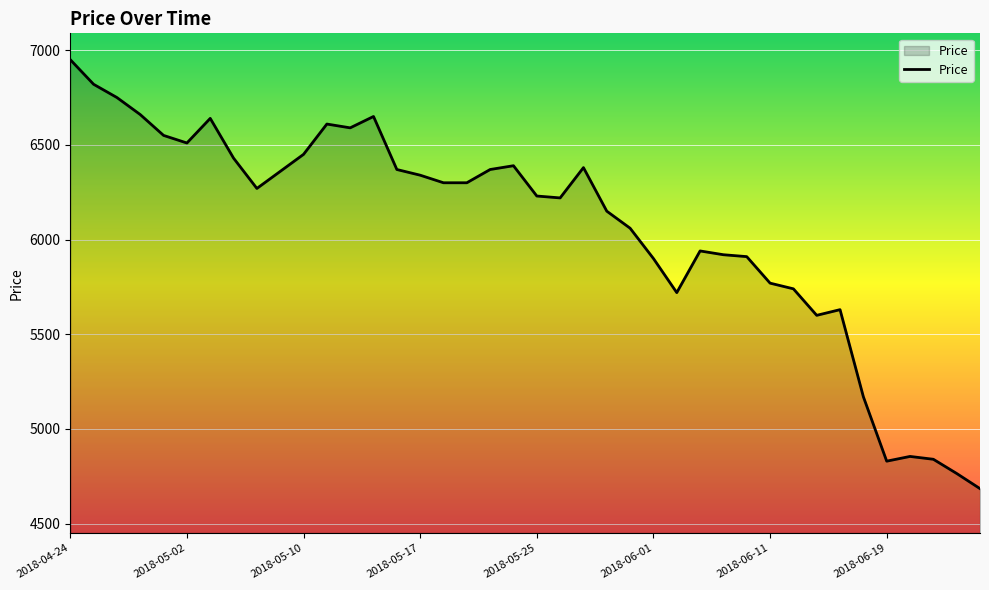

What is the smallest value displayed?

4685